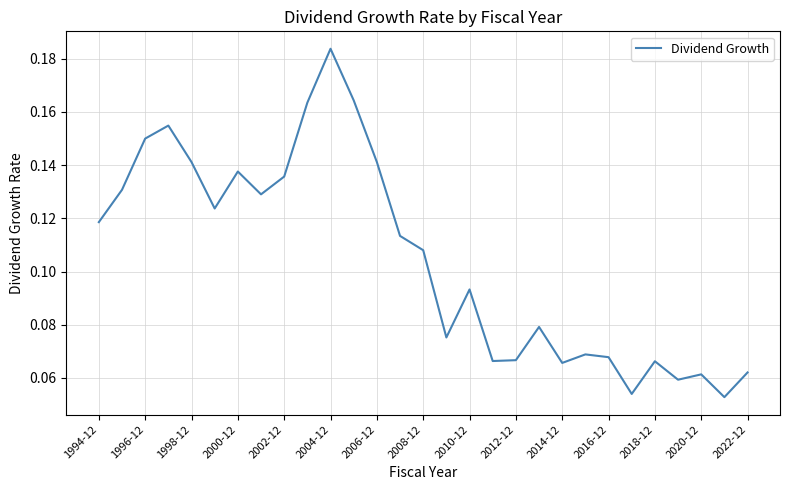

Does the chart display data point markers on the line(s)?

No